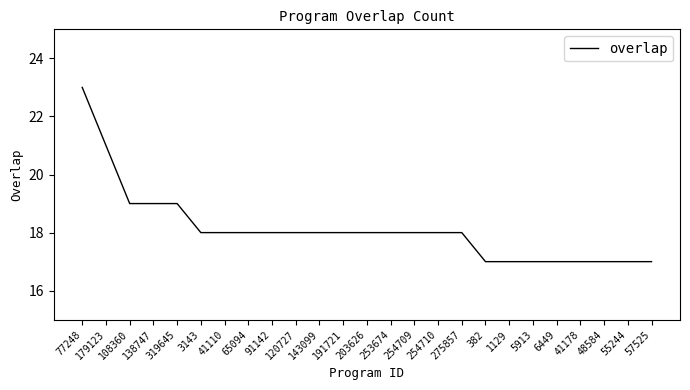

What position from the left is 57525?

25